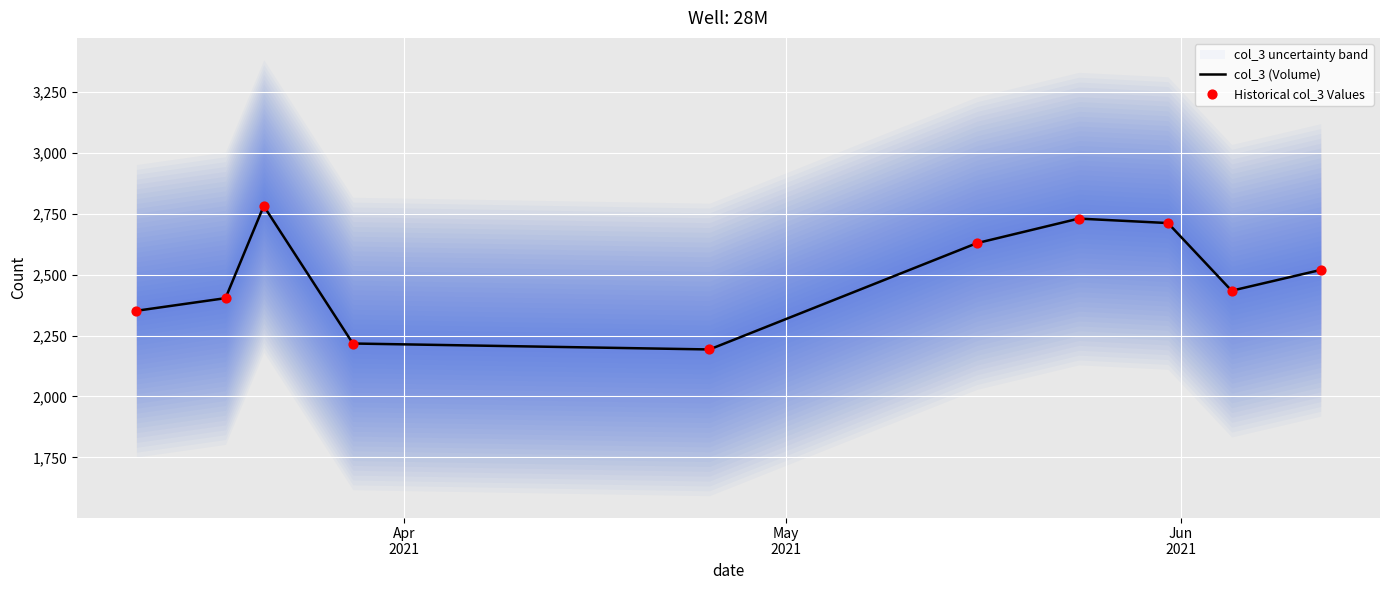

Is the value of col_3 (Volume) at Apr
2021 greater than the value of Historical col_3 Values at 7?

No